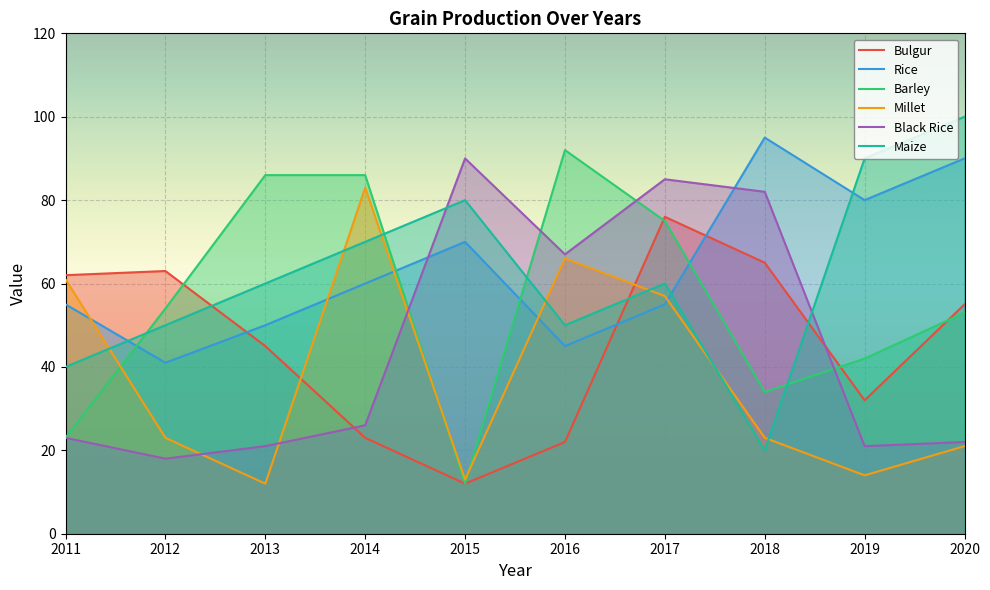

What is the spread (max minus min) of values at 2016?

70